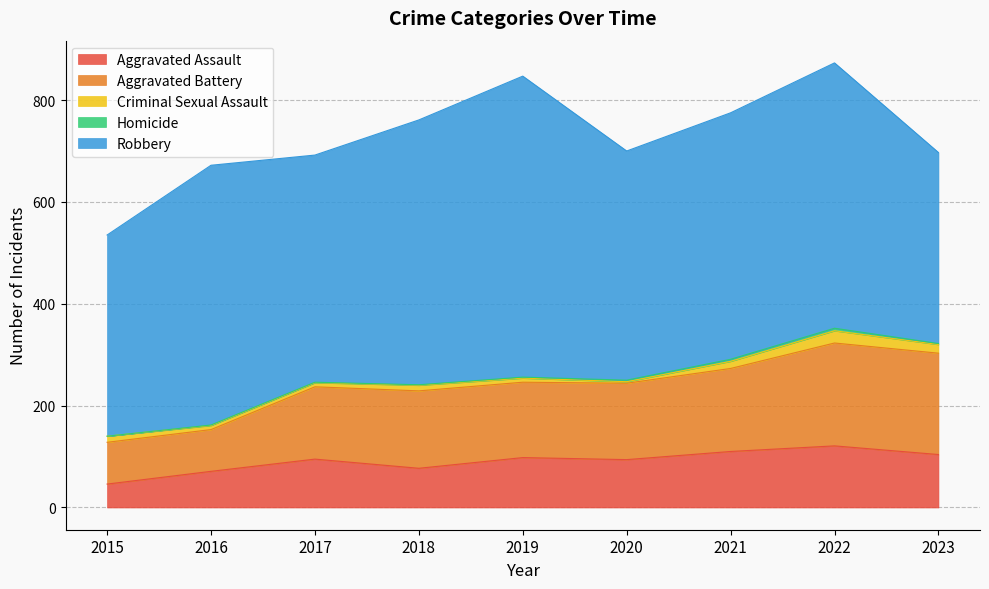

How many distinct data groups are displayed?

5